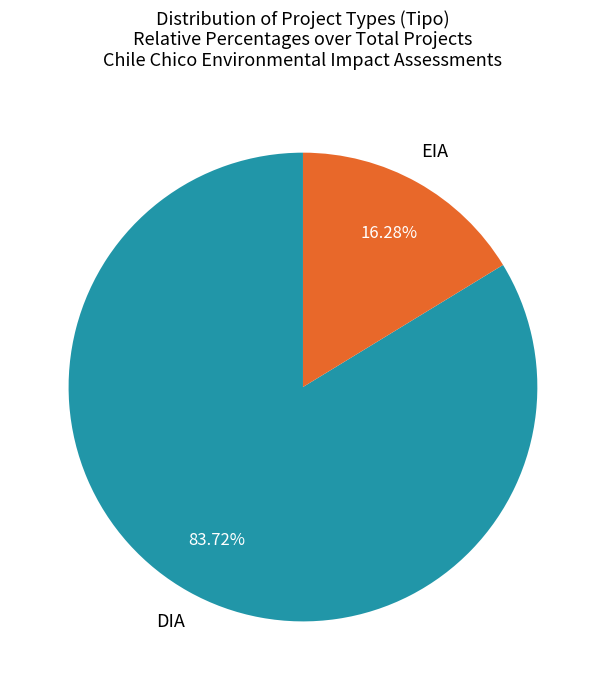

Is there any slice that represents more than half of the pie?

Yes